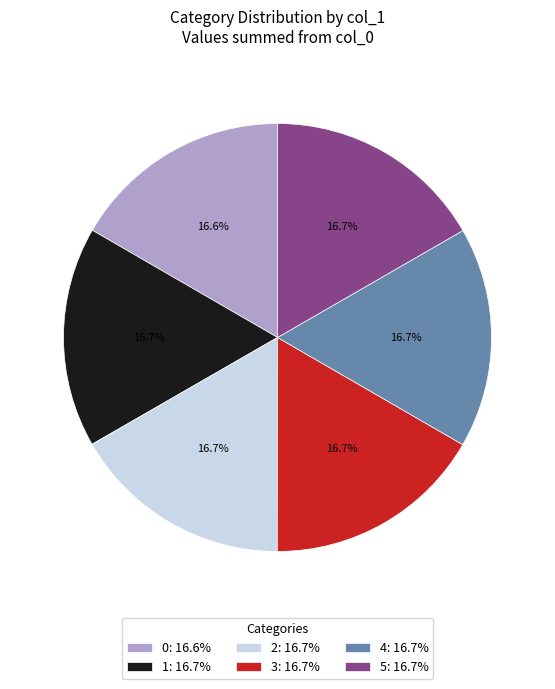

Count the number of slices in the pie.

6